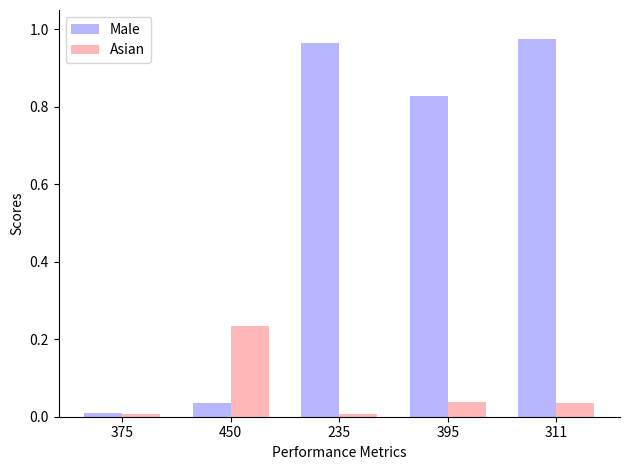

Rank the series by their maximum value, from lowest to highest.

Asian, Male